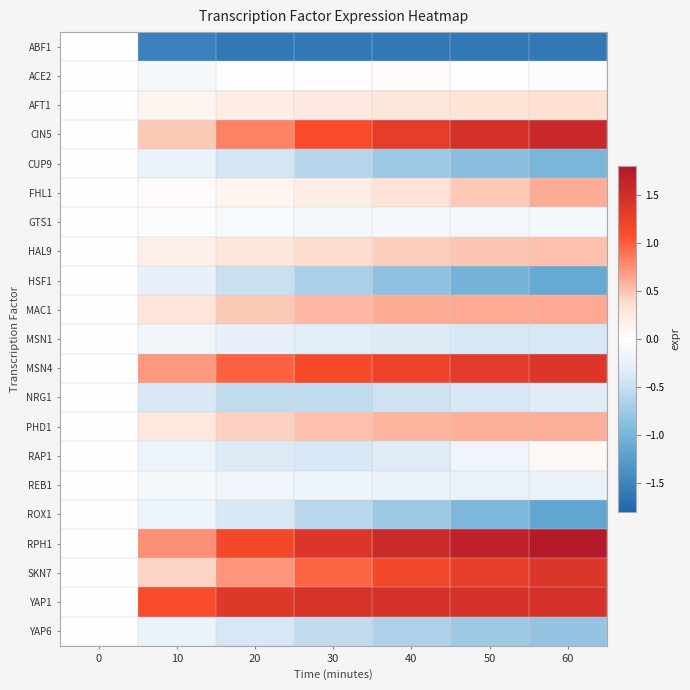

What is the smallest value displayed?

-1.6